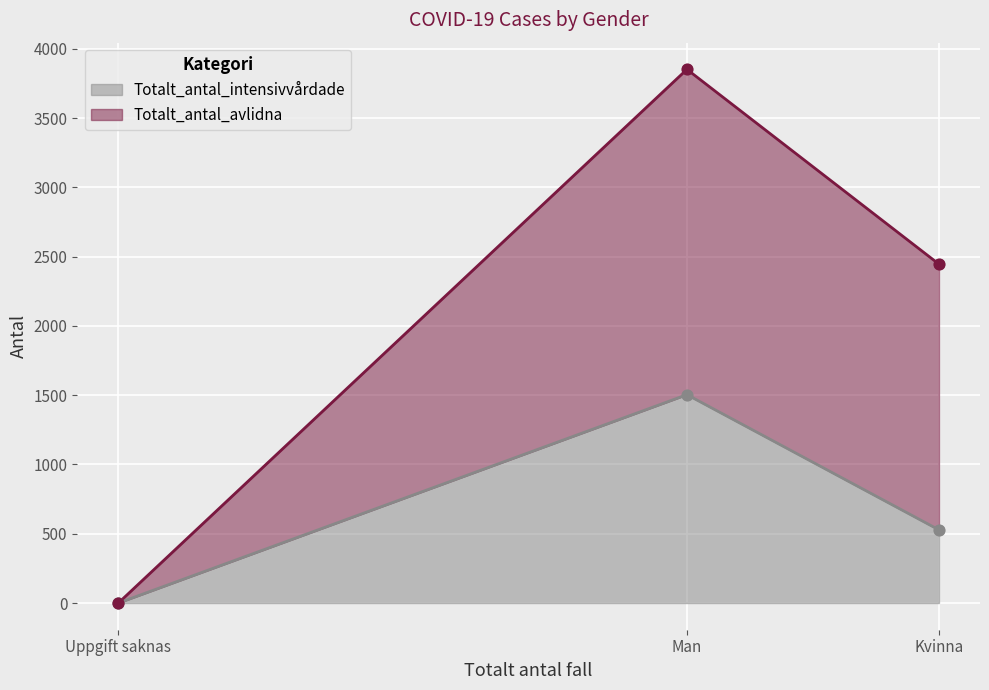

Which series contains the highest Y value?

Totalt_antal_avlidna